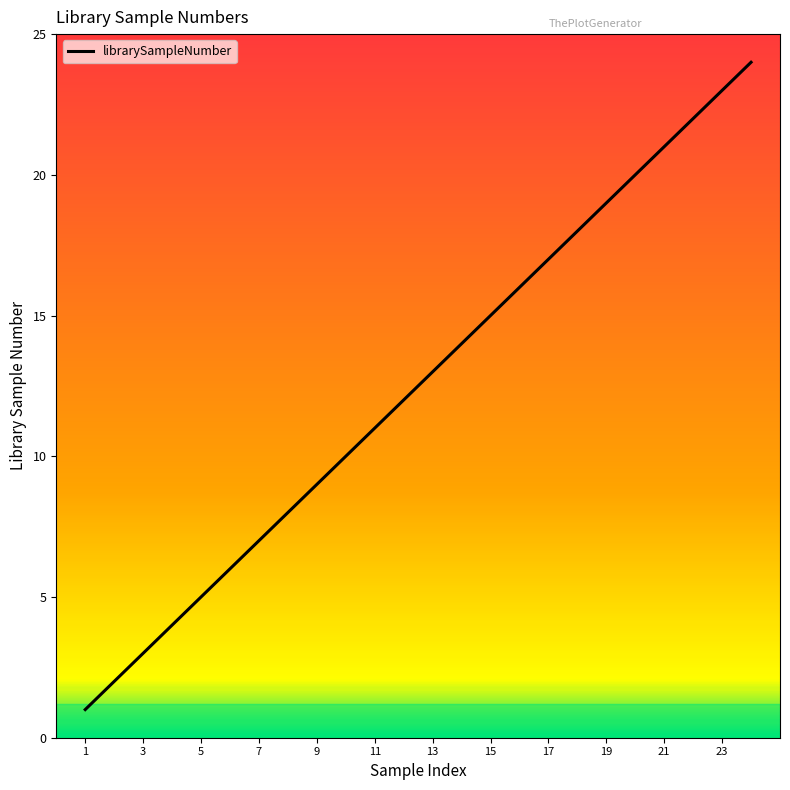

What is the difference between the maximum and minimum values?

23